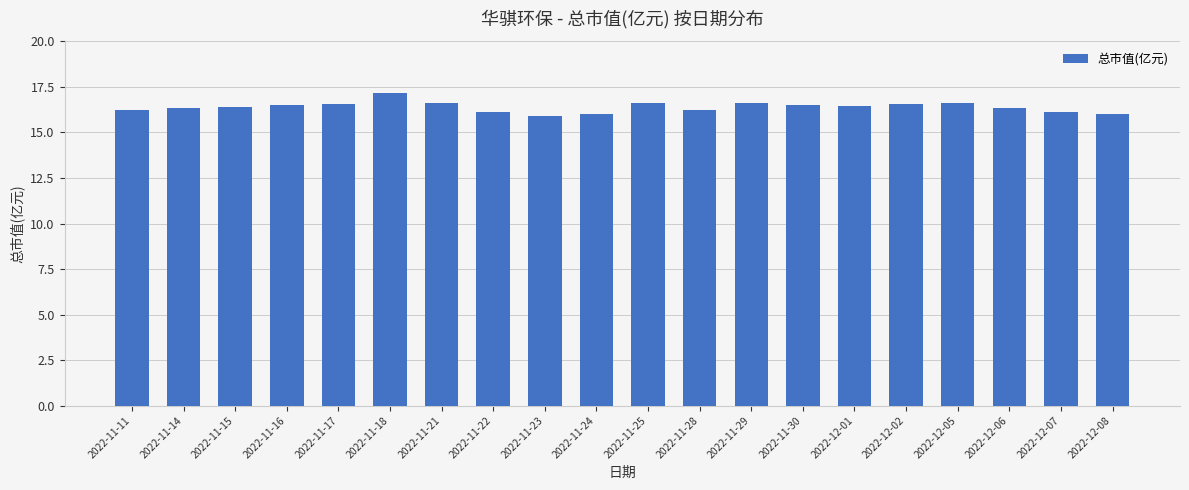

What is the ratio of the value at 2022-12-07 to the value at 2022-11-17?

1.0